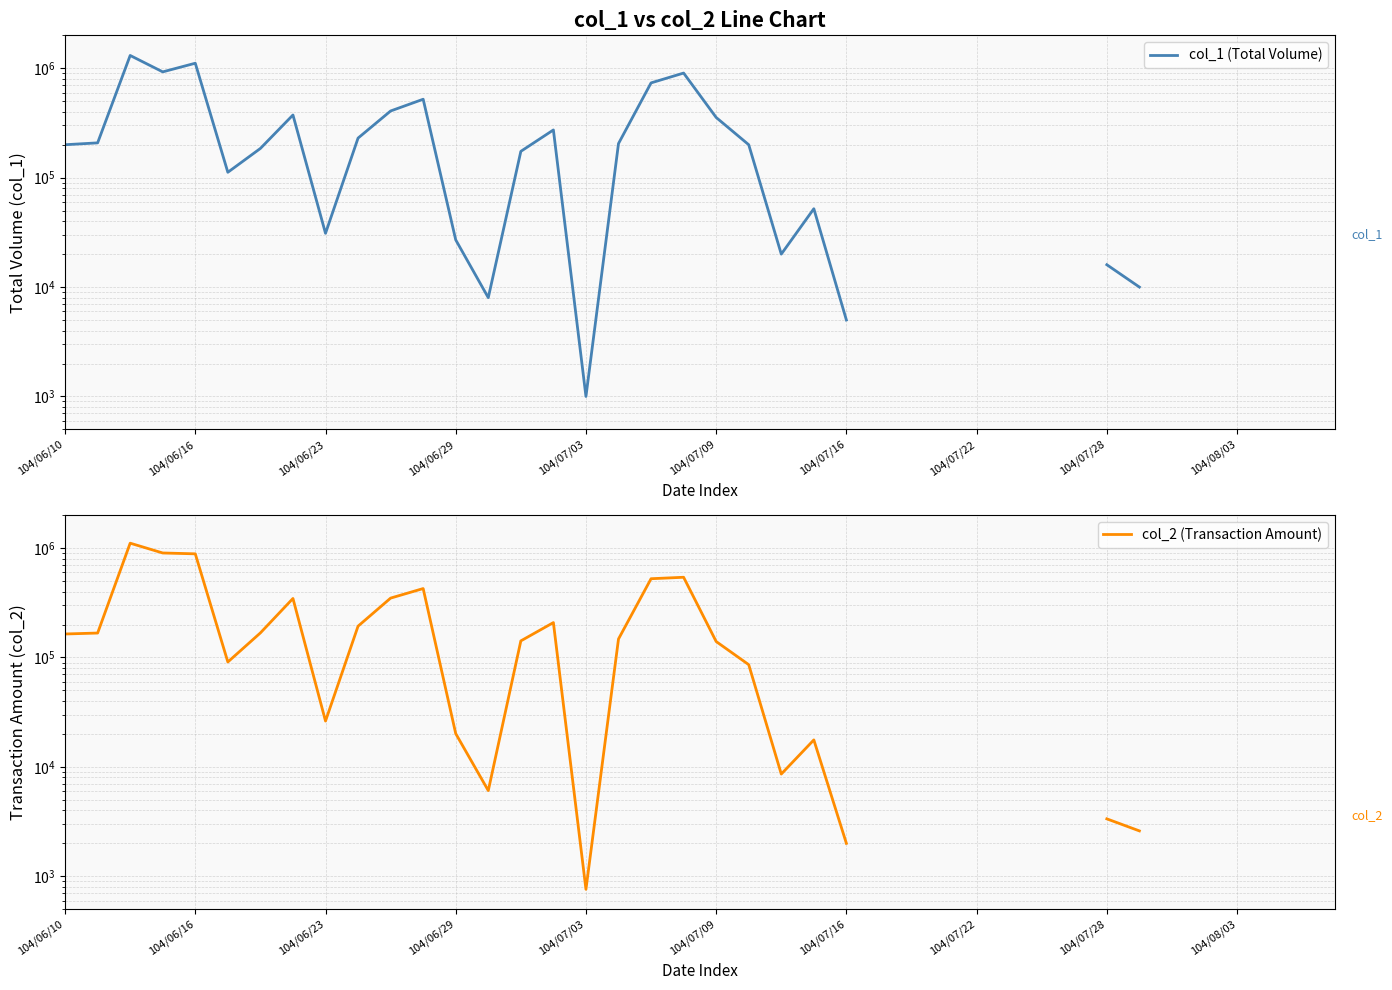

What is the value of the col_1 (Total Volume) point at the 3rd from the left?

1309000.0